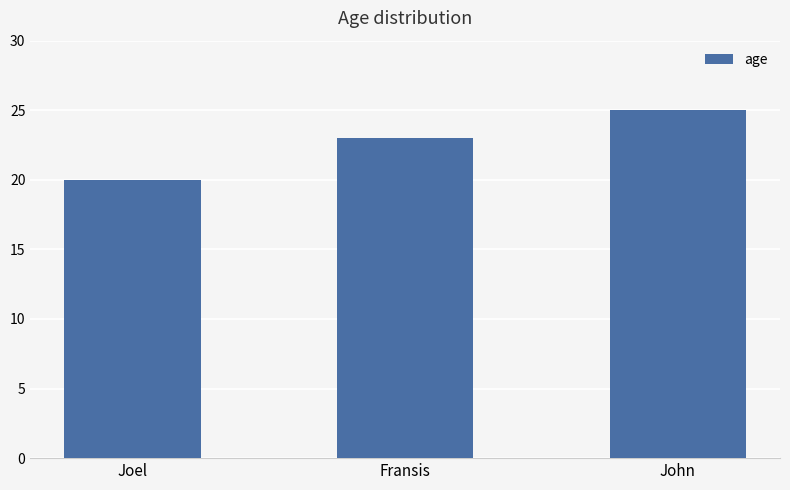

What is the sum of the values at Fransis and John?

48